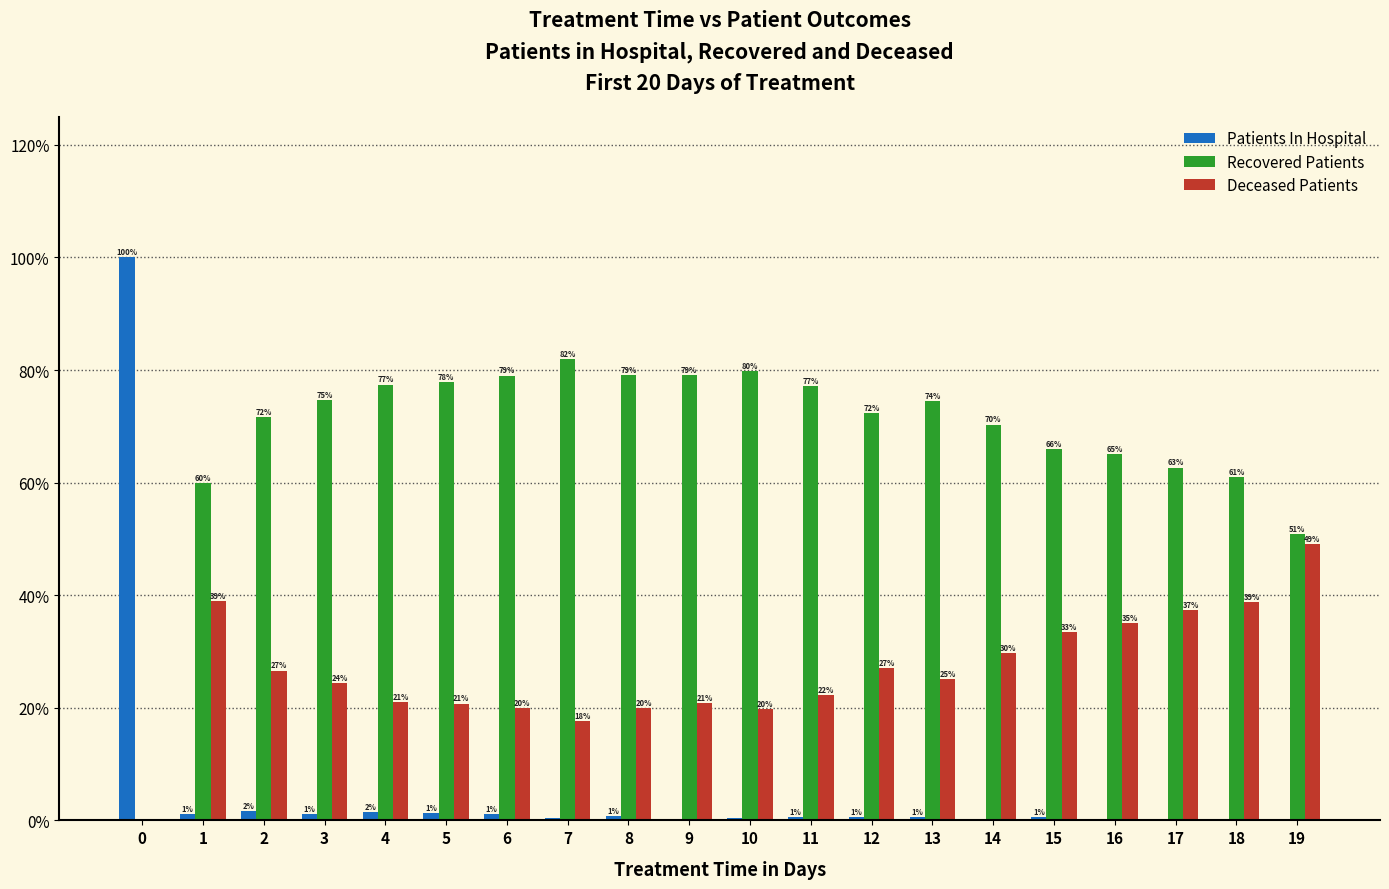

Is it true that Recovered Patients equals 65.0 at 16?

True